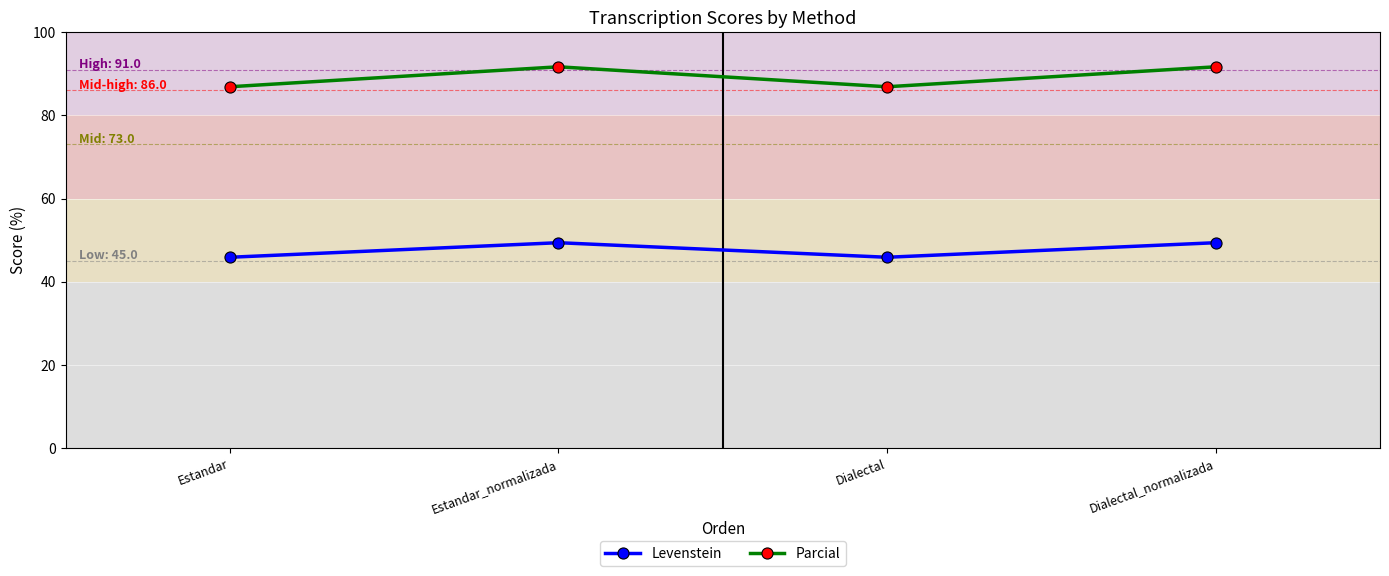

List the series in order of their peak value, highest first.

Parcial, Levenstein